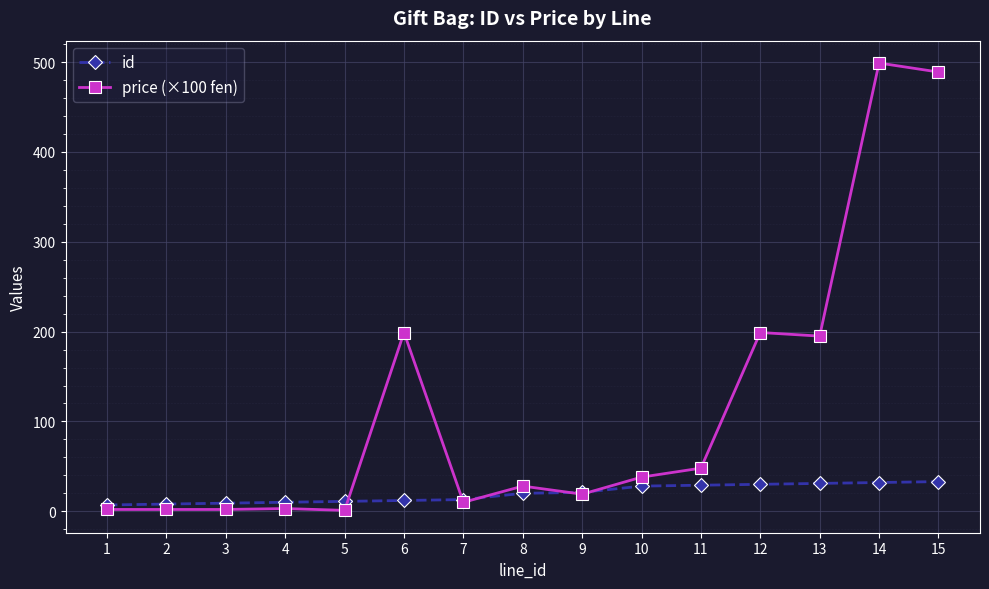

Which series has the largest total across all categories?

price (×100 fen)